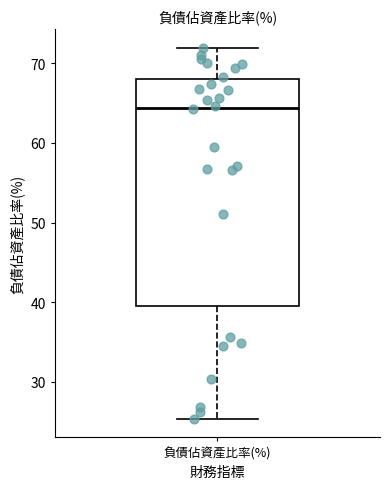

Where does the upper whisker of the box for 負債佔資產比率(%) end on the y-axis? The values are not printed on the chart, so give them approximately, as read against the axis.

72